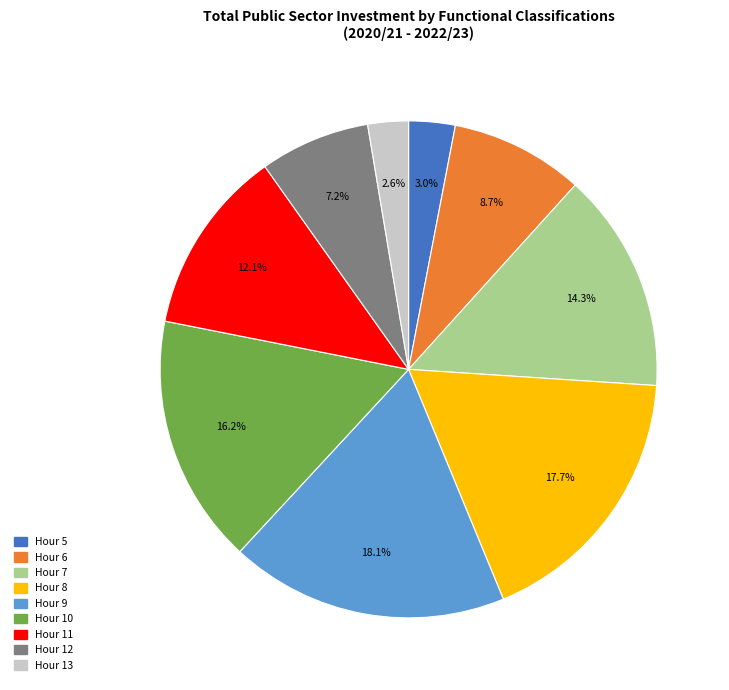

Is there a majority slice in this chart?

No